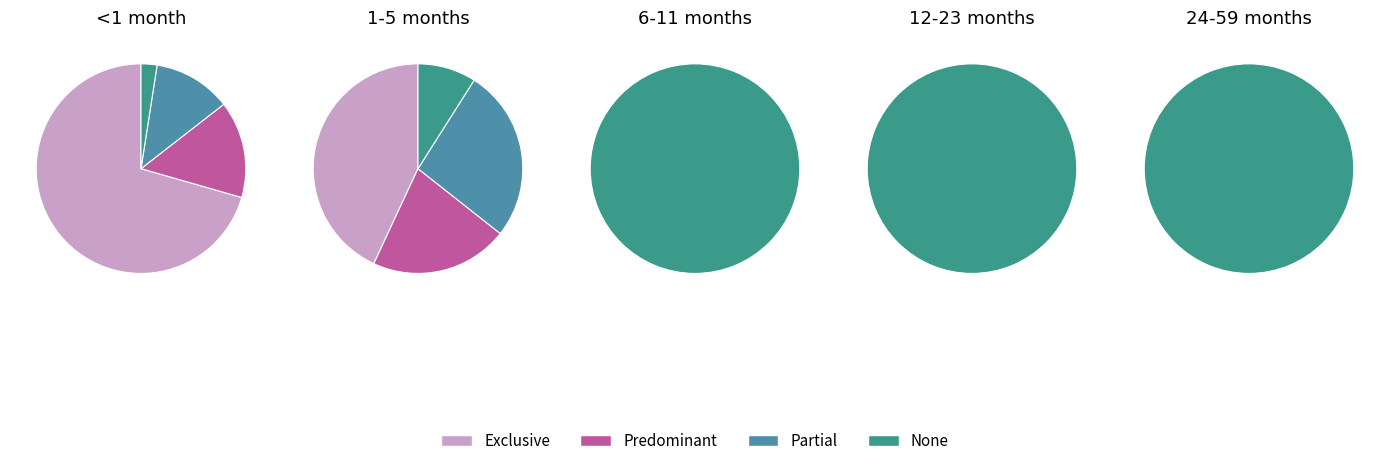

How many segments does this pie chart have?

4